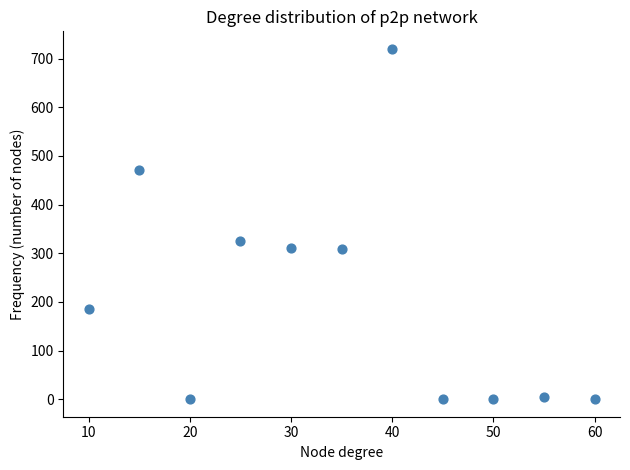

What Y value in the scatter plot is closest to 360?

325.0